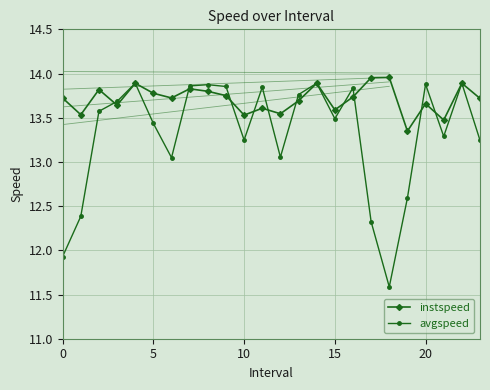

At how many categories does at least one series exceed 12?

24